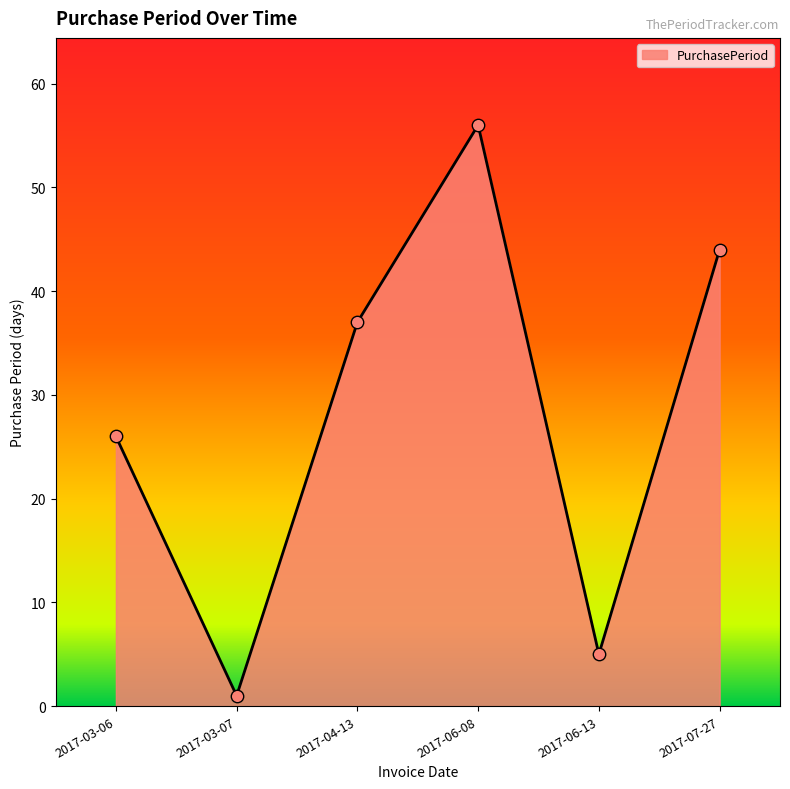

What is the change in value from 2017-04-13 to 2017-06-08?

+19